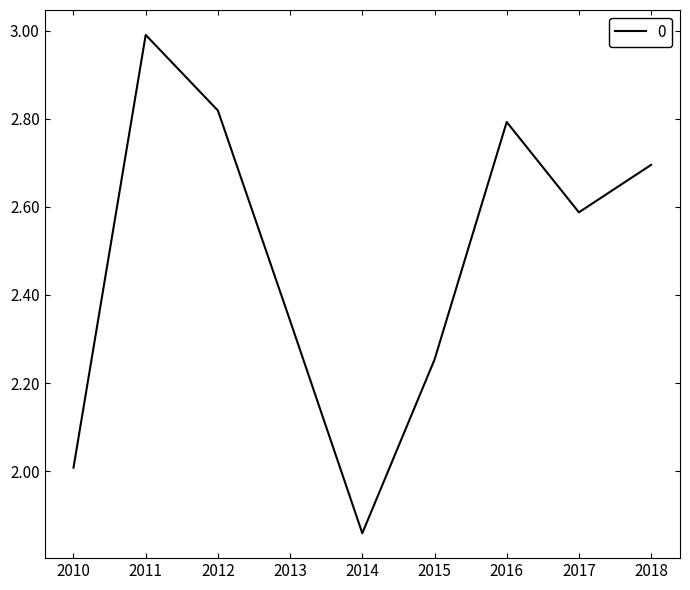

What is the greatest value displayed?

3.0